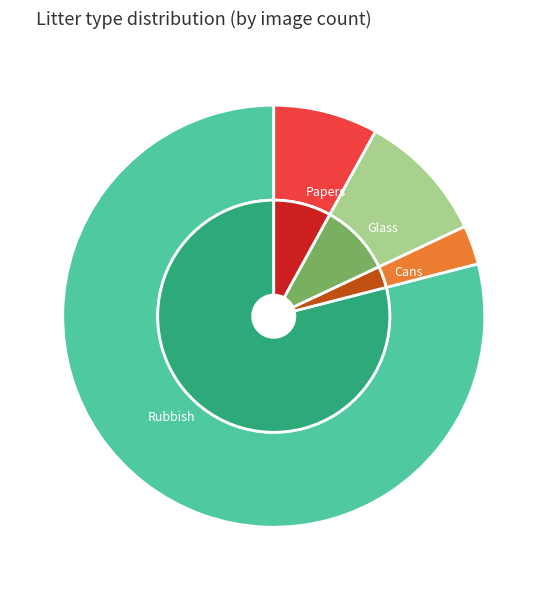

True or false: Rubbish accounts for 64% of the total.

False